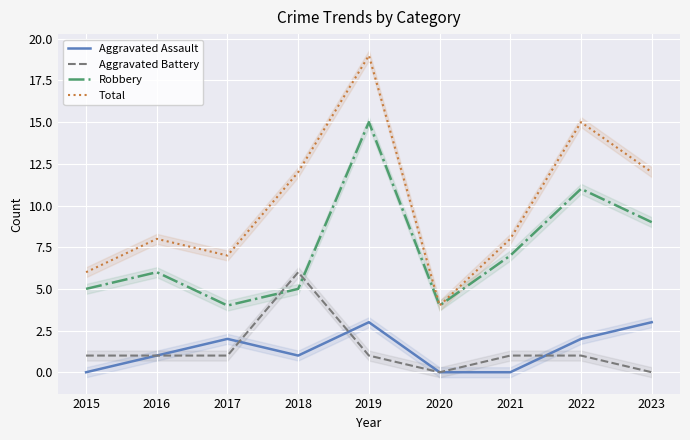

Rank the series at 2015 from highest to lowest value.

Total, Robbery, Aggravated Battery, Aggravated Assault